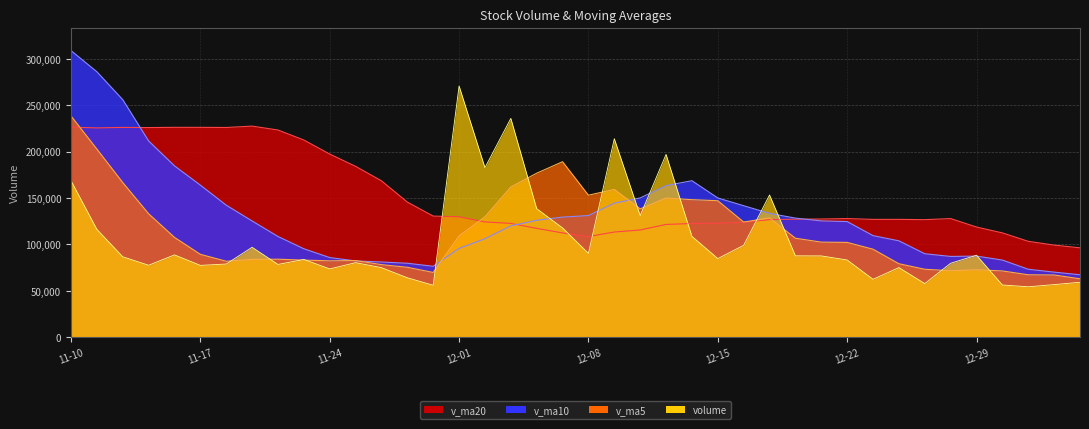

What is the highest value of the v_ma20 series?

227696.2